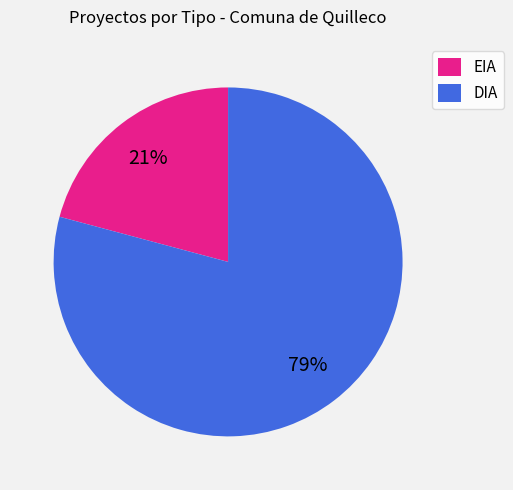

Which category has the biggest portion of the pie?

DIA